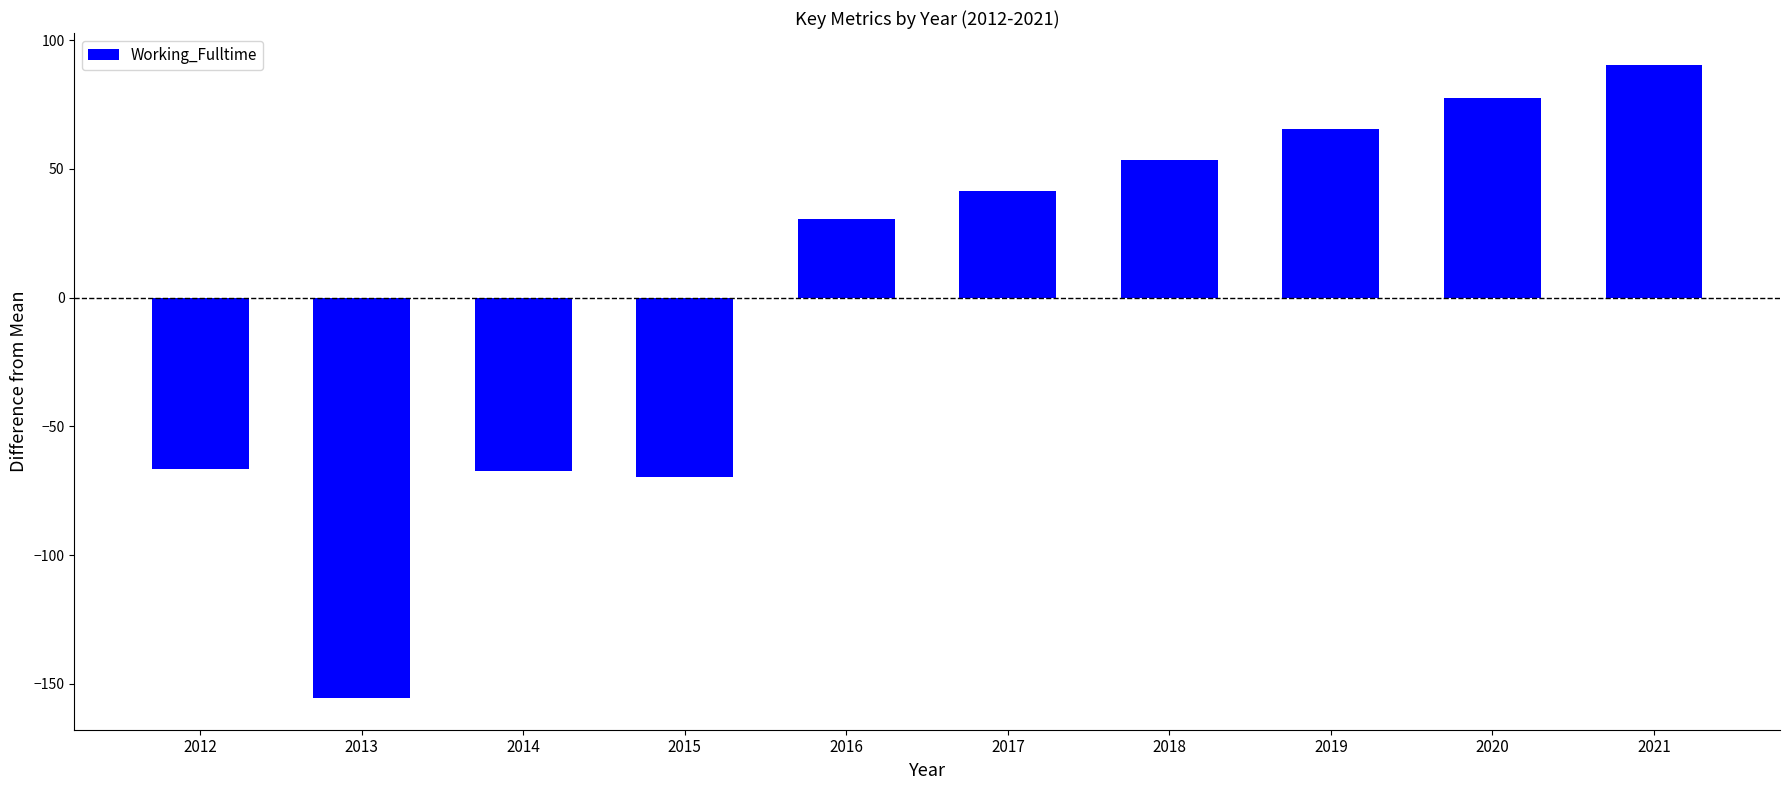

Where is the data nearest to the value -32?

2012